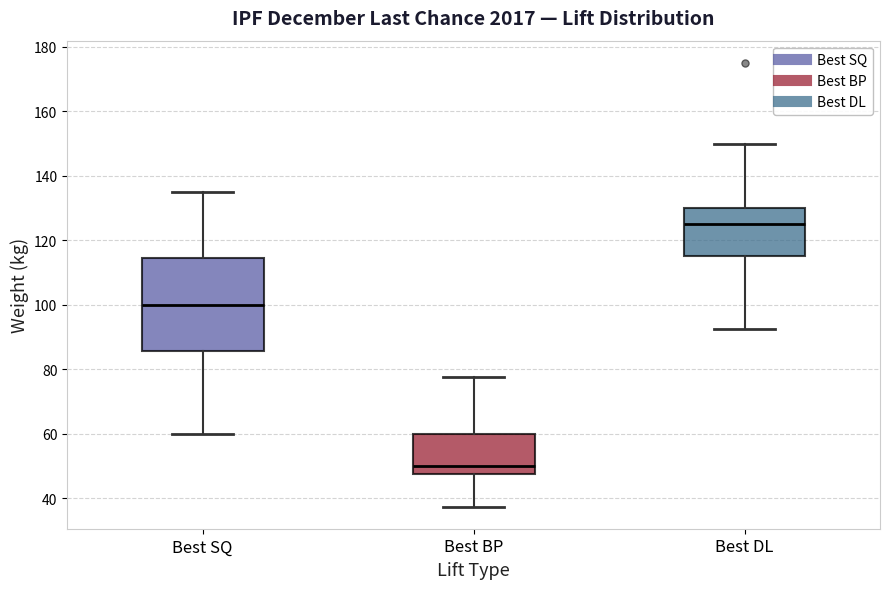

Which box is the tallest, from its lower edge to its upper edge?

Best SQ